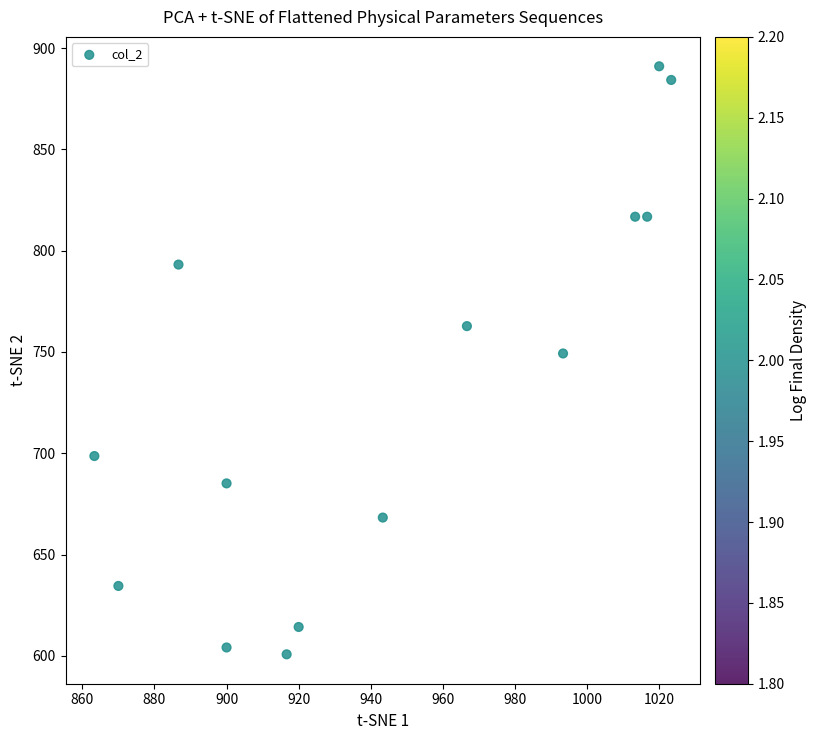

What is the range of X values (max minus min)?

160.0